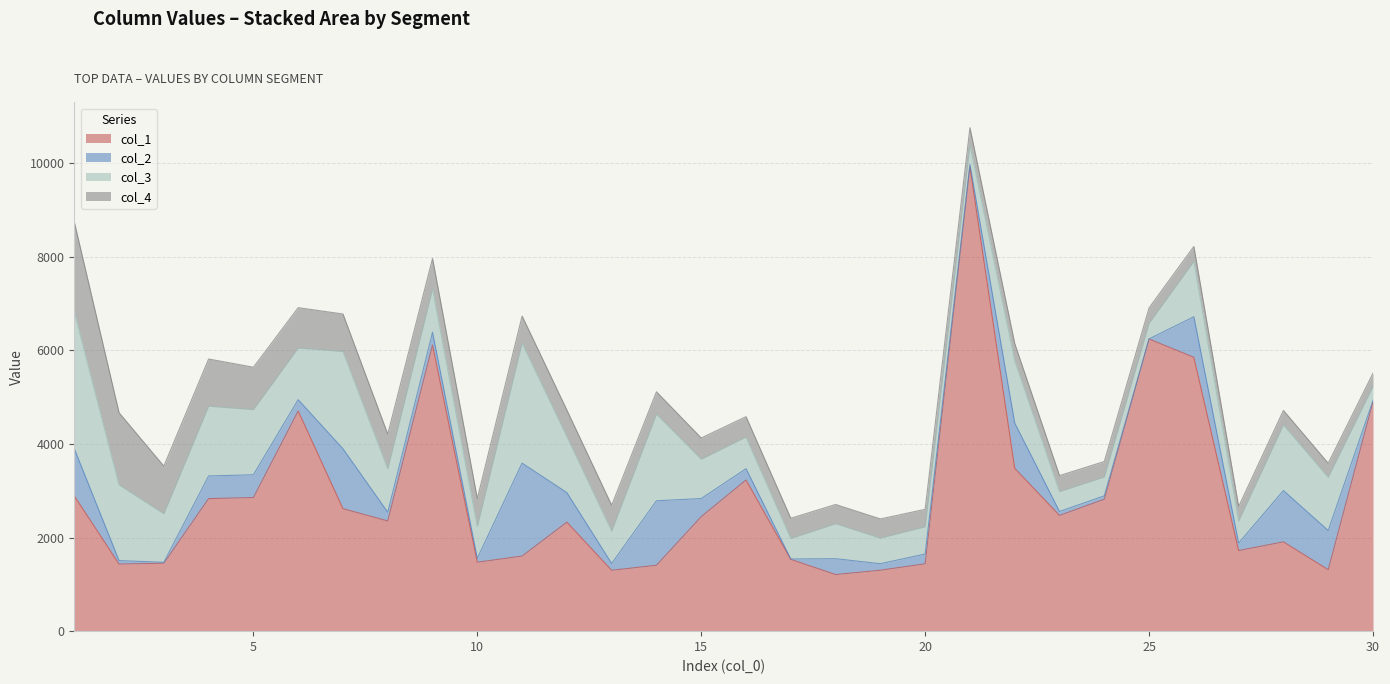

What is the value of the col_1 point at the 6th from the left?

4707